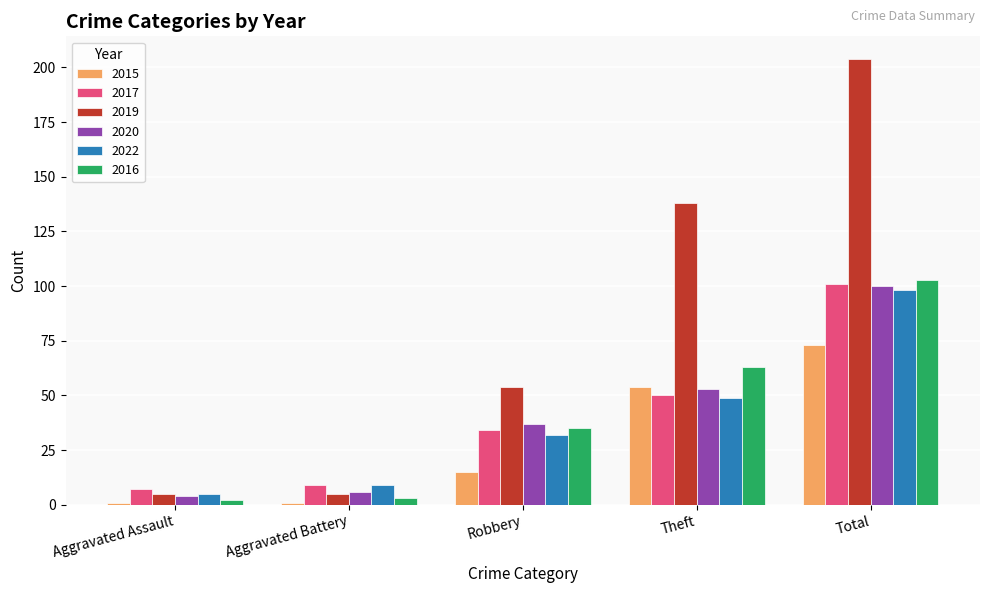

At which label does 2016 reach its peak?

Total